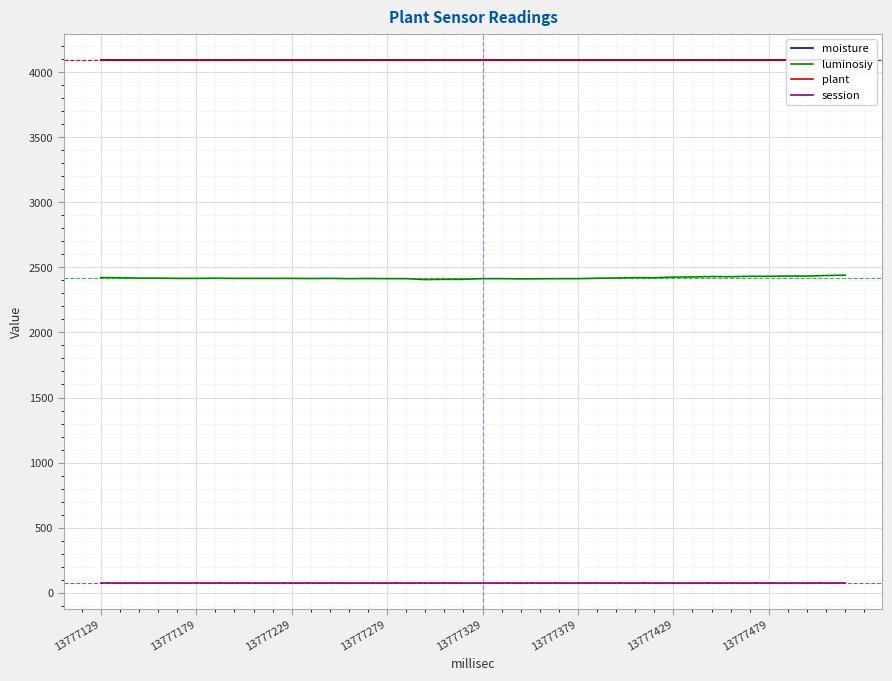

What is the greatest value displayed?

4095